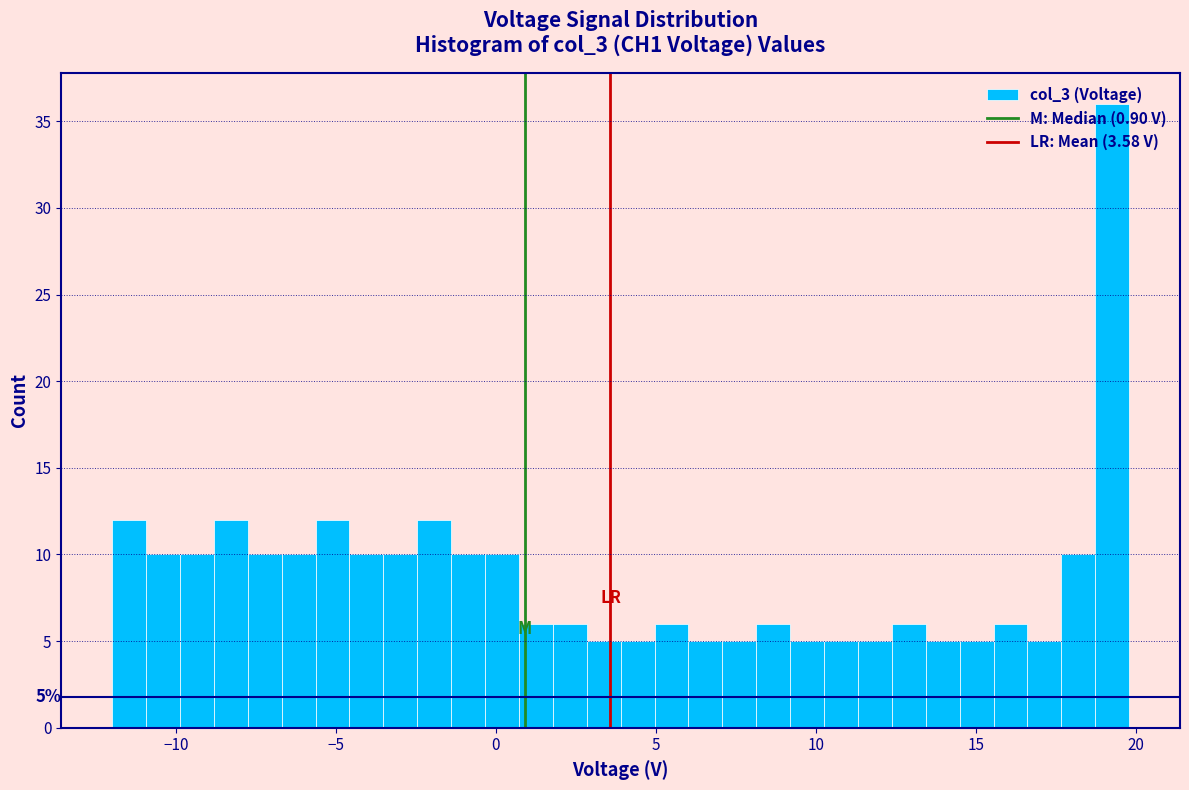

Around what value on the x-axis is the tallest bar? Give the approximate position of its centre, as read against the axis.

19.5